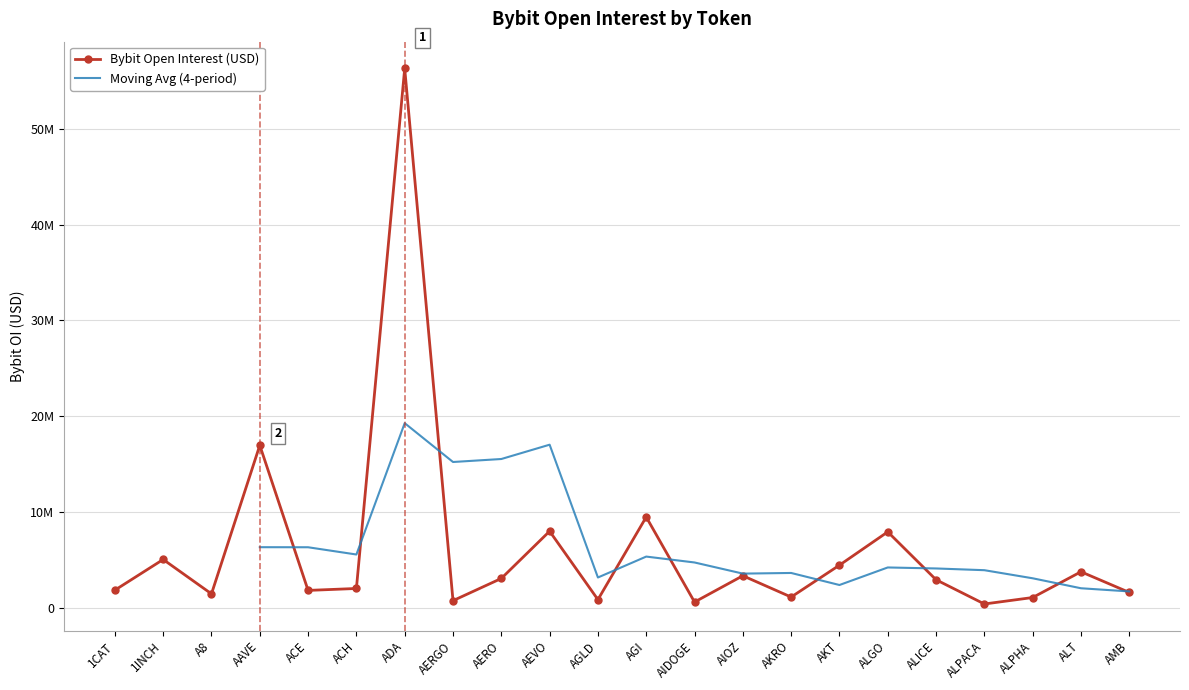

Reading left to right, extract all data points from this chart.

1822349	5028307	1435852	16959242	1796307	1997658	56331810	724539	3044994	7980544	833467	9464845	580472	3327910	1102052	4432592	7912981	2910113	377206	1053004	3743163	1584931